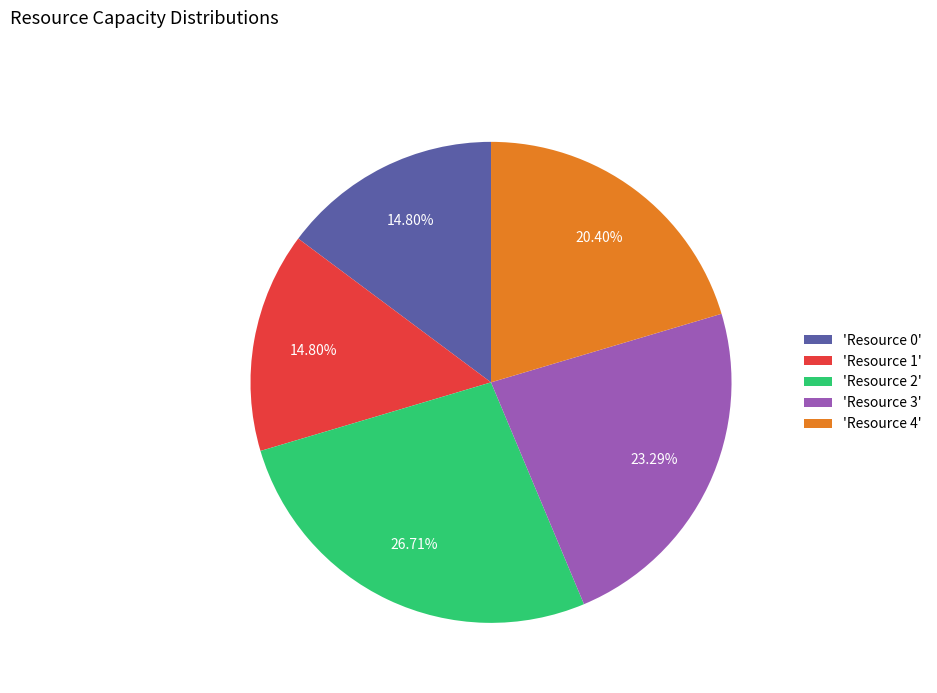

Do 'Resource 1' and 'Resource 3' together represent more than half of the pie?

No